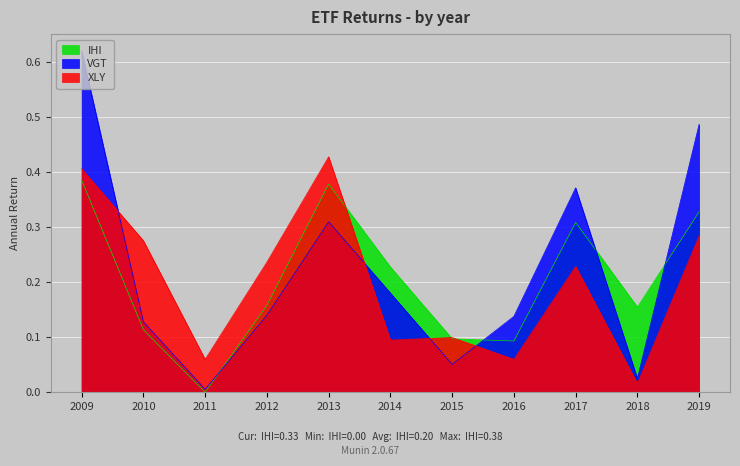

Where is VGT nearest to the value 0?

2011